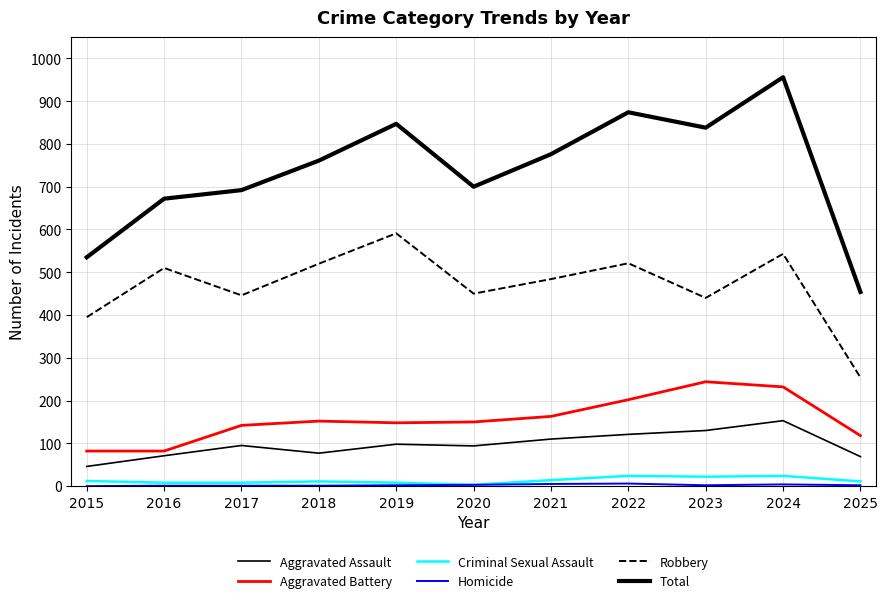

True or false: Total and Criminal Sexual Assault intersect in this chart.

False